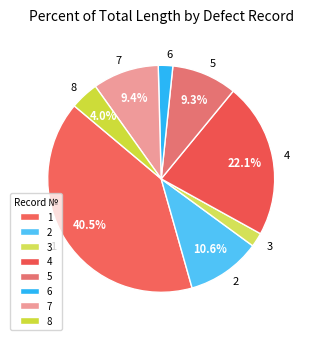

Combined, do 8 and 7 account for over 50%?

No